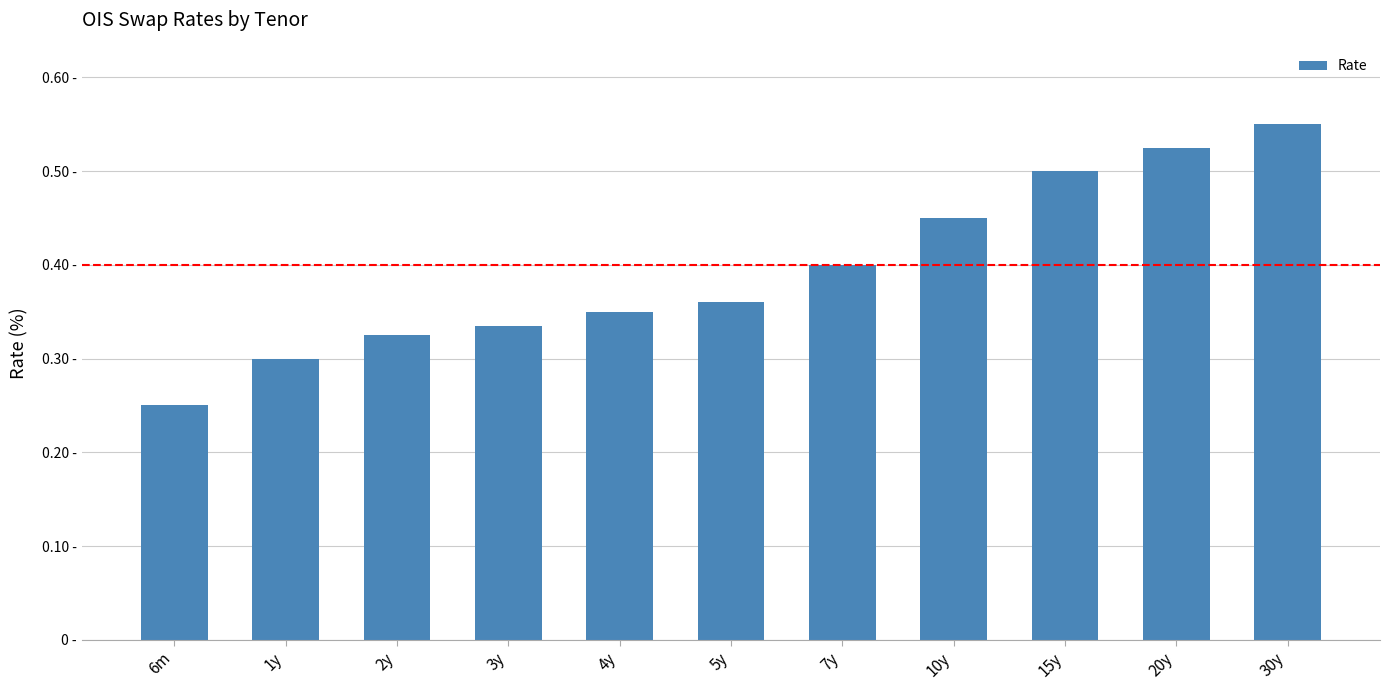

The chart shows a value of 0.5 at 20y. True or false?

True